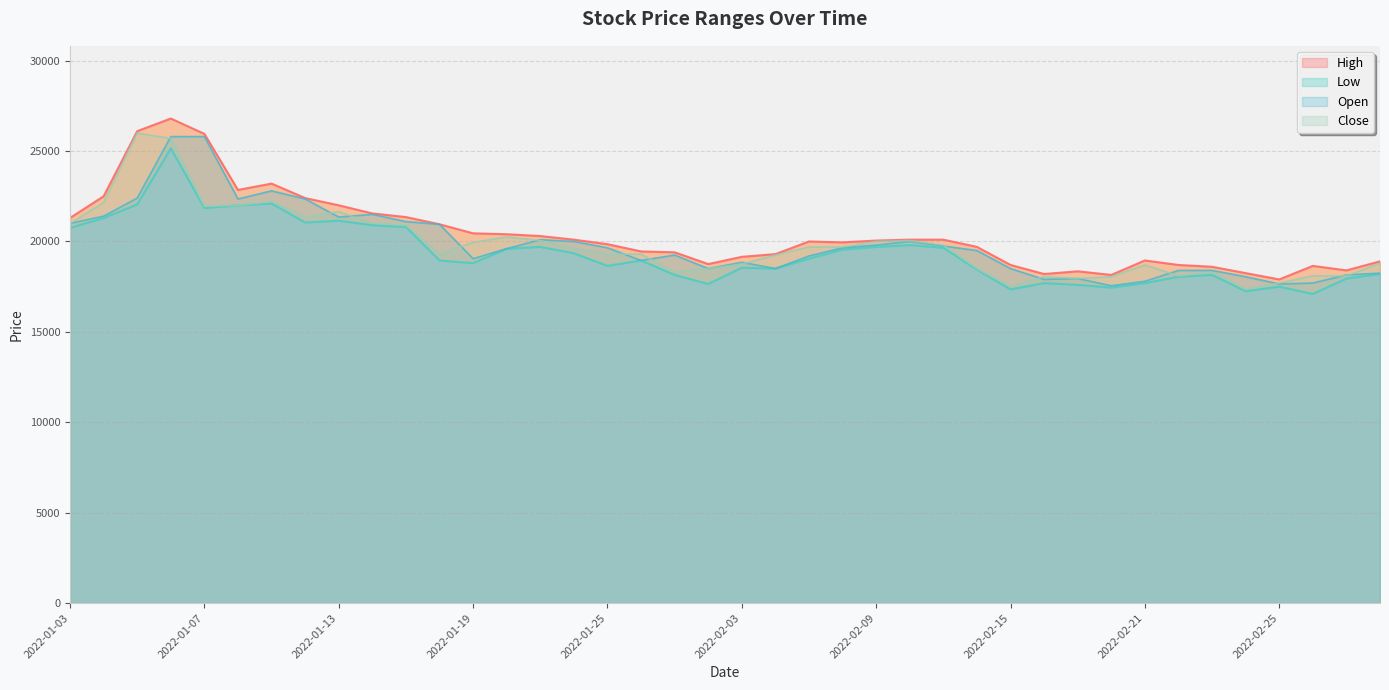

Reading left to right, list all the values displayed in this chart.

High: 21300	22500	26100	26800	25950	22850	23200	22400	22000	21550	21350	20950	20450	20400	20300	20100	19850	19450	19400	18750	19150	19300	20000	19950	20050	20100	20100	19700	18700	18200	18350	18150	18950	18700	18600	18250	17900	18650	18400	18900
Low: 20750	21300	22050	25150	21850	22000	22100	21050	21150	20900	20800	18950	18800	19600	19700	19350	18650	18950	18150	17650	18550	18500	19050	19550	19700	19800	19650	18450	17350	17700	17600	17450	17700	18050	18150	17250	17500	17100	17950	18200
Open: 21000	21400	22400	25800	25800	22350	22800	22350	21350	21500	21100	20950	19050	19600	20100	20000	19650	18950	19250	18500	18850	18500	19200	19650	19800	20000	19750	19500	18500	17900	17950	17550	17800	18400	18400	18050	17650	17700	18150	18250
Close: 21000	22150	26000	25700	21950	22000	22200	21350	21650	21000	20900	19300	19950	20250	20050	19600	19300	19300	18300	18500	18750	19250	19700	19700	20000	20050	19800	18500	17500	18050	17950	18050	18700	18100	18300	17350	17700	18100	18100	18800